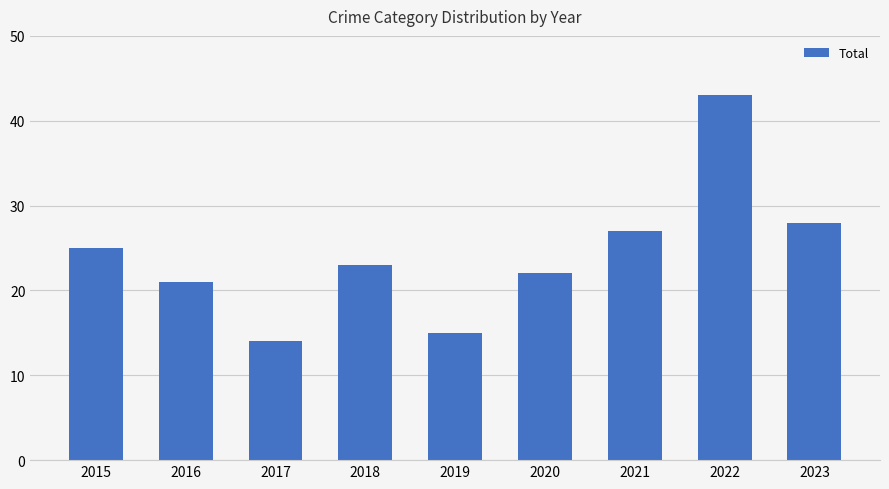

Reading left to right, list all the values displayed in this chart.

2015=25	2016=21	2017=14	2018=23	2019=15	2020=22	2021=27	2022=43	2023=28